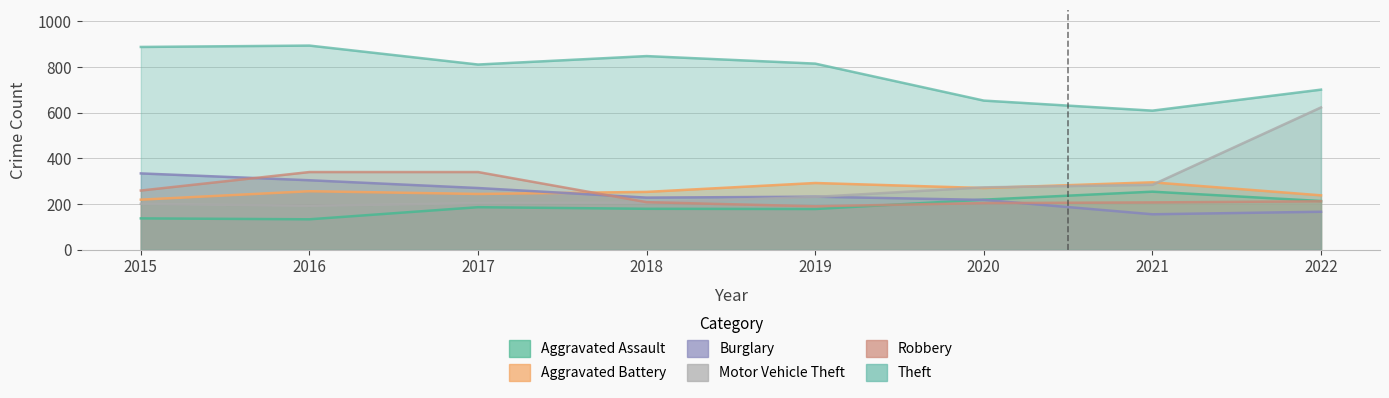

Reading left to right, what are all the values shown in this chart?

Aggravated Assault: 2015=137	2016=133	2017=186	2018=179	2019=178	2020=219	2021=254	2022=213
Aggravated Battery: 2015=219	2016=256	2017=244	2018=253	2019=292	2020=270	2021=295	2022=238
Burglary: 2015=334	2016=304	2017=270	2018=228	2019=232	2020=218	2021=155	2022=166
Motor Vehicle Theft: 2015=201	2016=192	2017=204	2018=206	2019=231	2020=273	2021=284	2022=623
Robbery: 2015=259	2016=340	2017=340	2018=208	2019=190	2020=204	2021=207	2022=212
Theft: 2015=888	2016=894	2017=811	2018=848	2019=815	2020=653	2021=609	2022=701